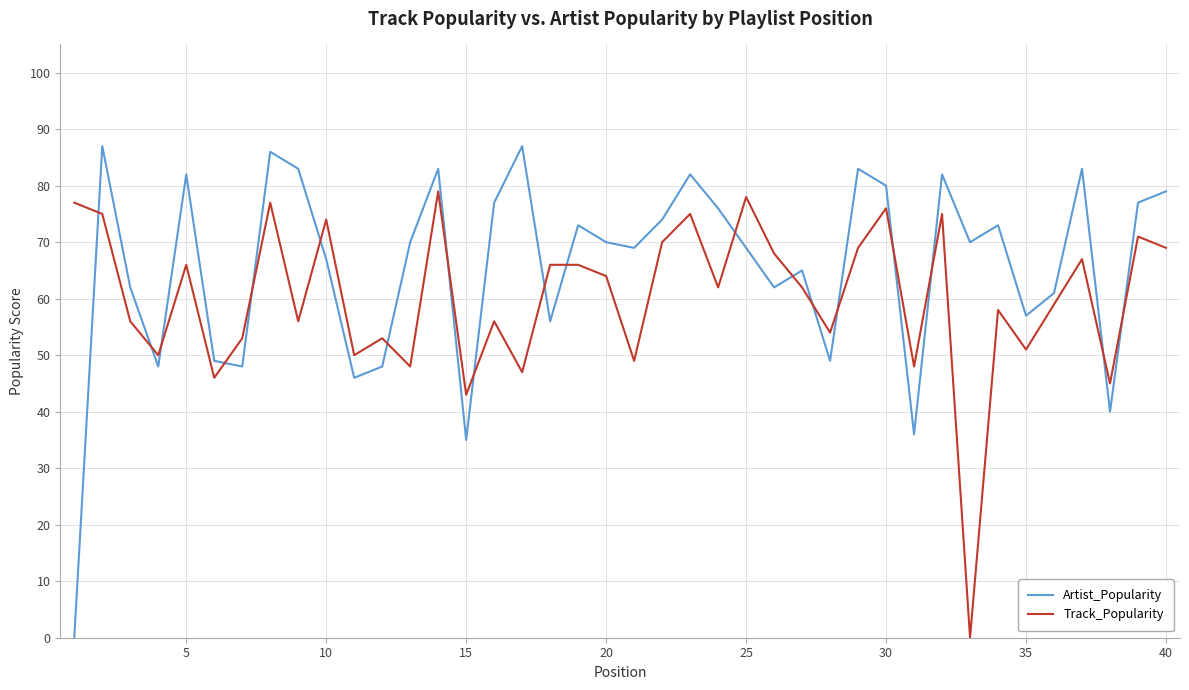

What is the difference between the second highest and second lowest values in the Artist_Popularity series?

52